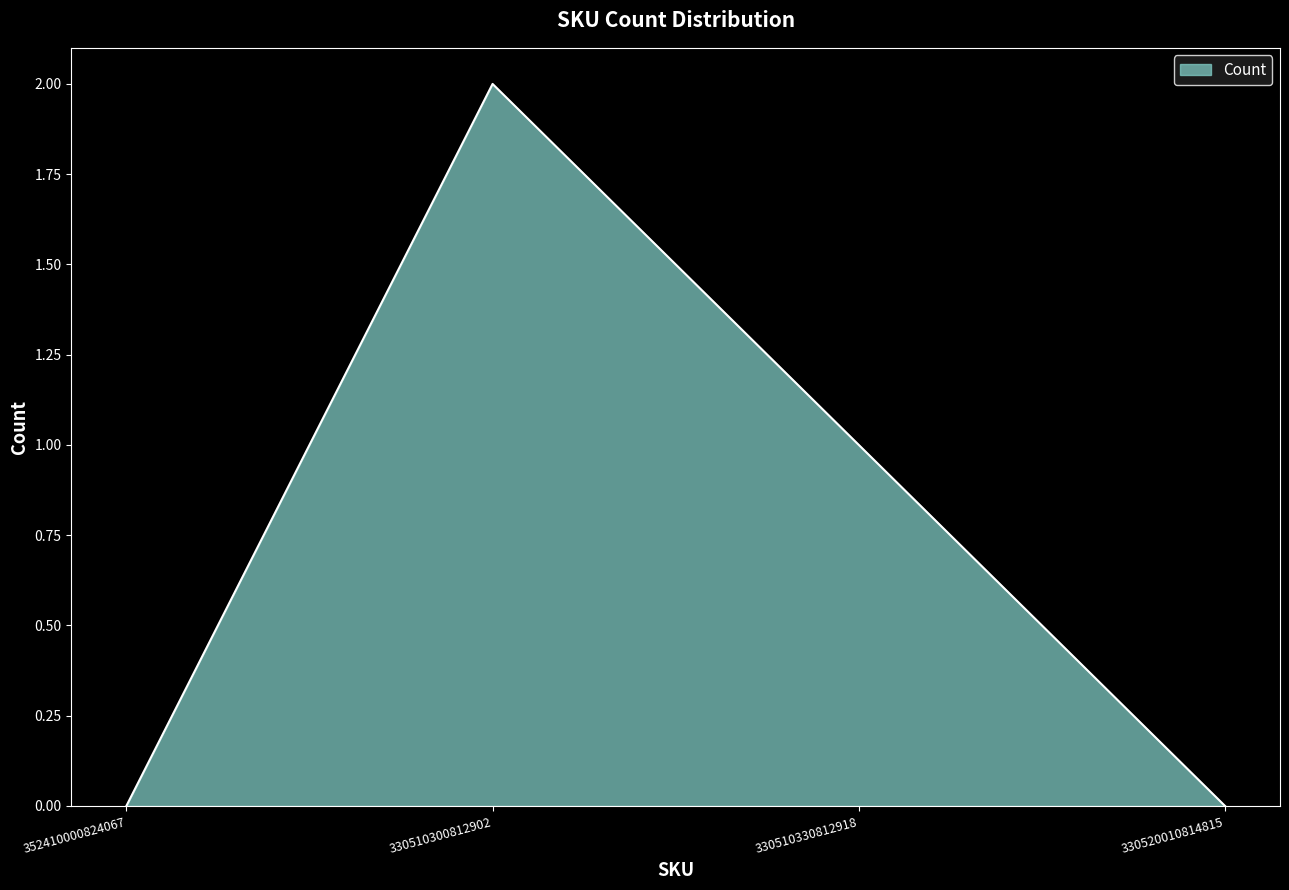

What is the difference between the second highest and minimum values?

1